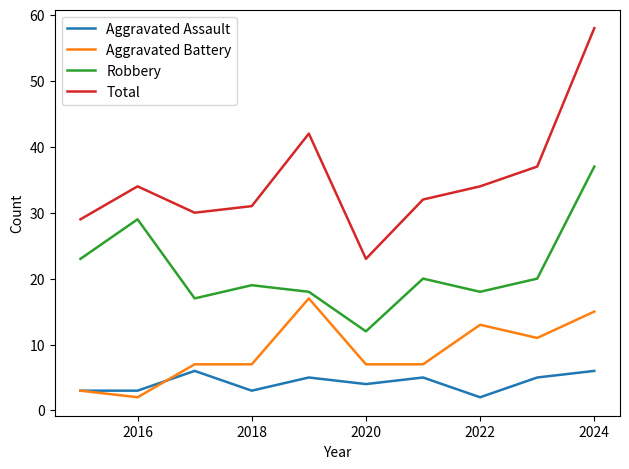

Reading left to right, extract all data points from this chart.

Aggravated Assault: 3	3	6	3	5	4	5	2	5	6
Aggravated Battery: 3	2	7	7	17	7	7	13	11	15
Robbery: 23	29	17	19	18	12	20	18	20	37
Total: 29	34	30	31	42	23	32	34	37	58